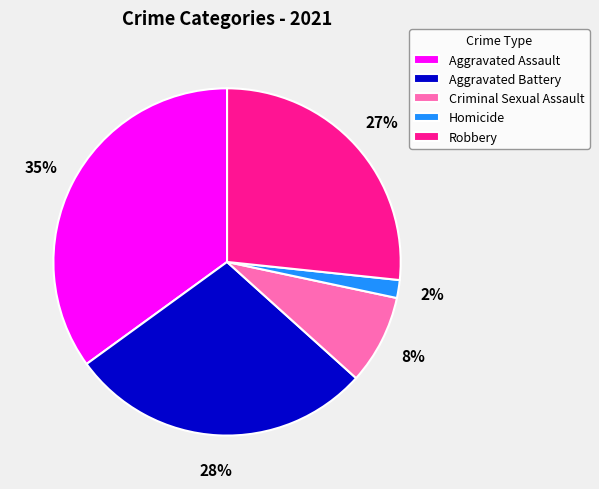

To the nearest percent, what portion does Criminal Sexual Assault represent?

8%